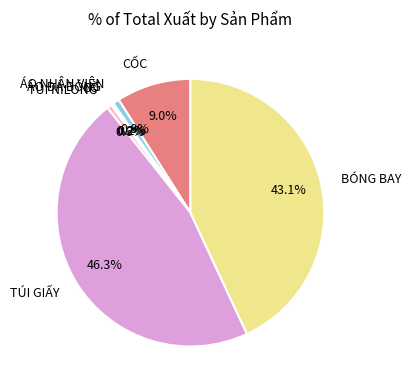

The BÓNG BAY slice represents 43% of the pie. True or false?

True